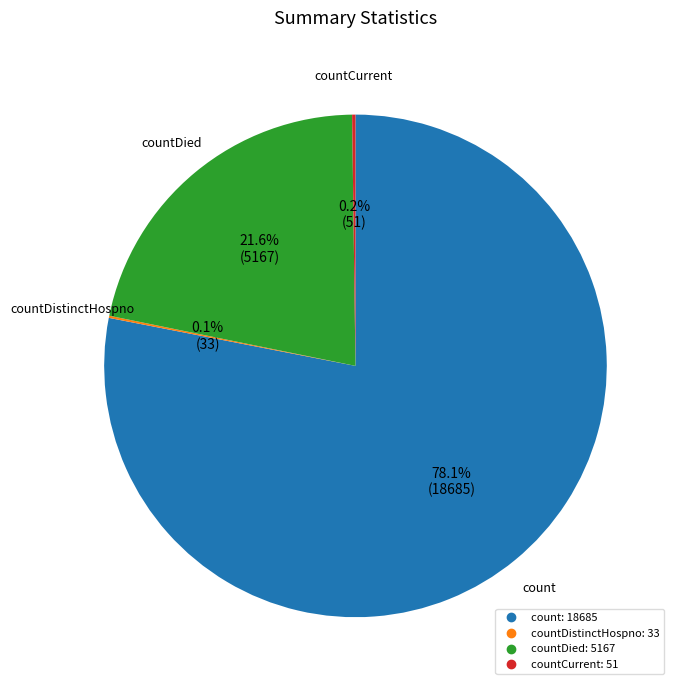

Is there any slice that represents more than half of the pie?

Yes